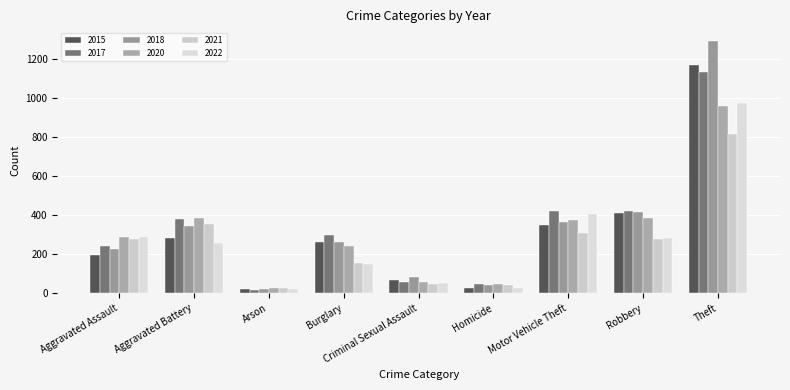

At which category does the chart reach its peak across all series?

Theft